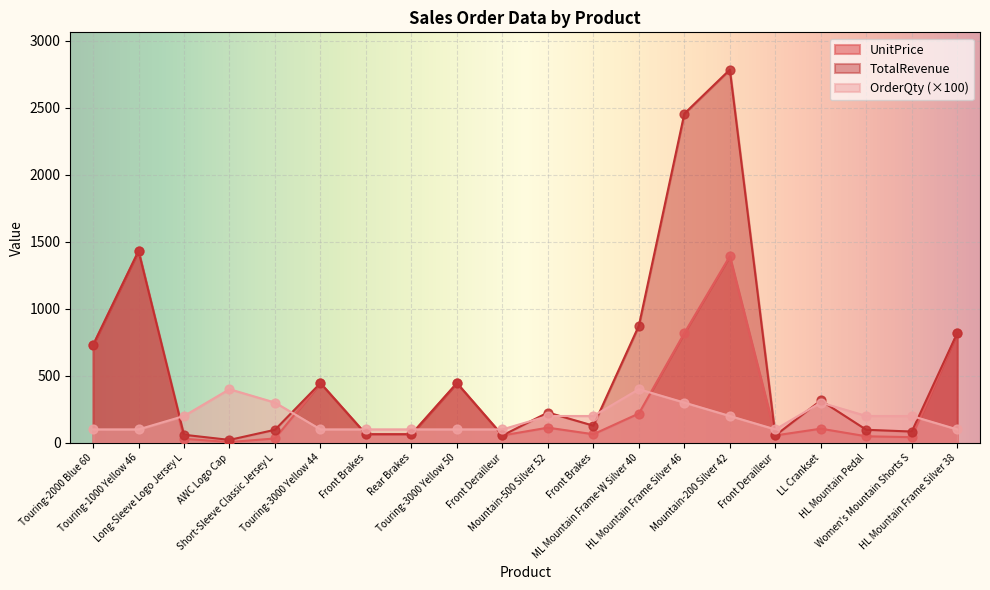

At which category is the sum across all series the highest?

Mountain-200 Silver 42